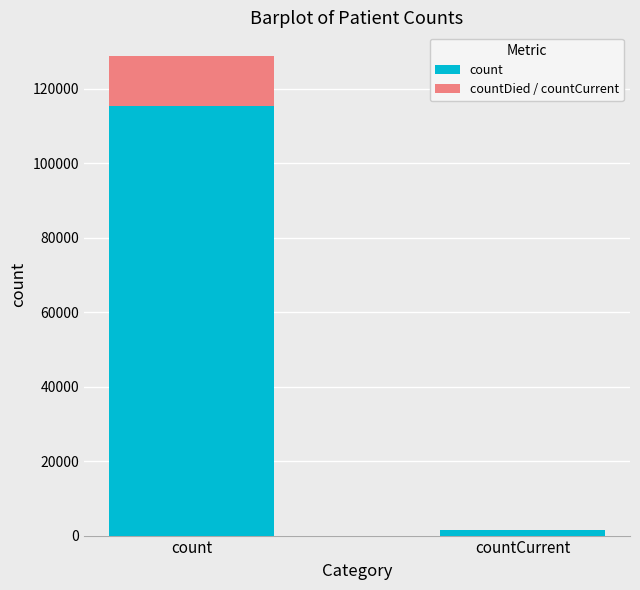

The count series shows 115379 at count. True or false?

True